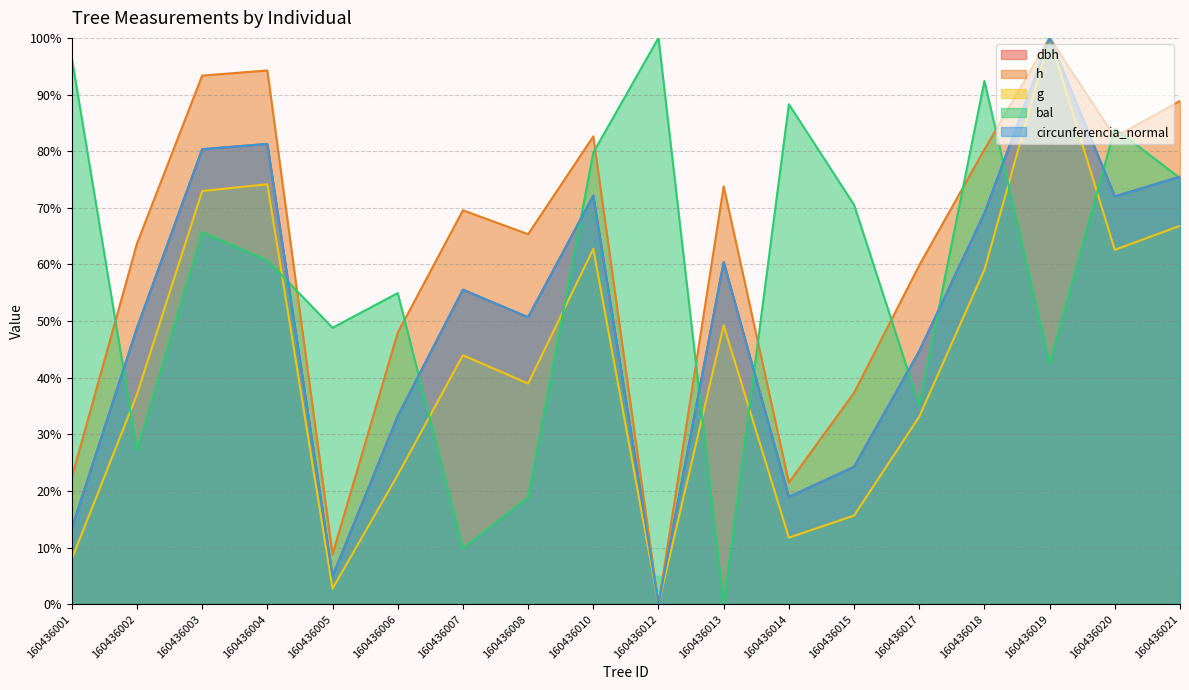

True or false: circunferencia_normal and h cross at least once.

False